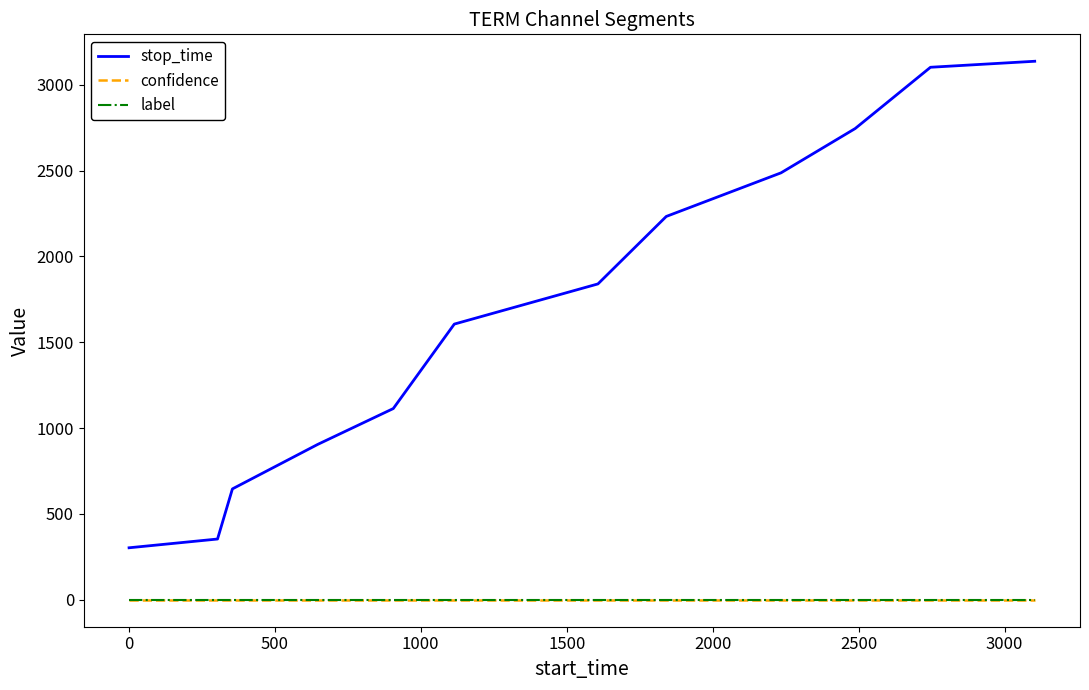

True or false: stop_time and confidence intersect in this chart.

False